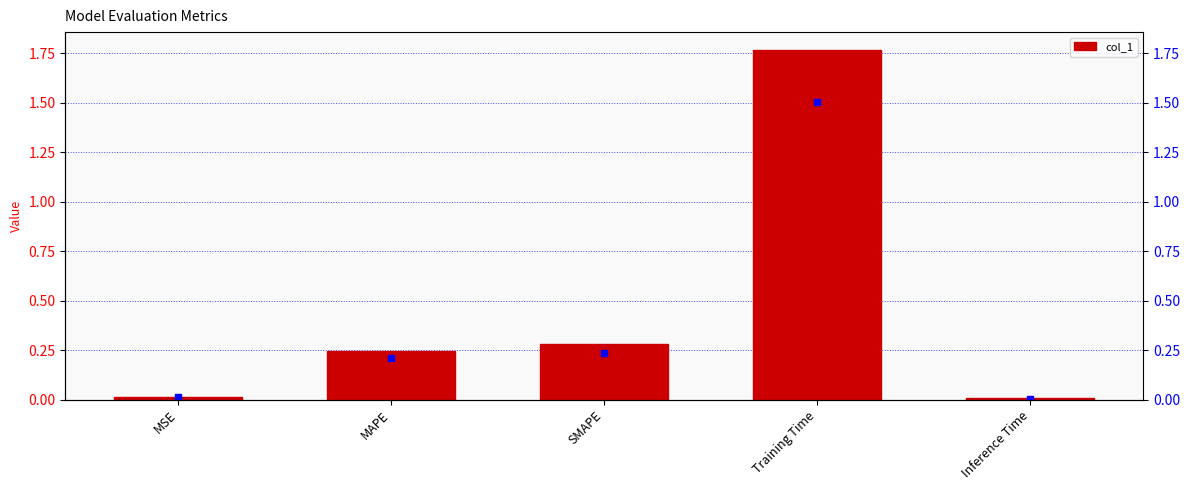

What is the difference between the second highest and second lowest values?

0.3